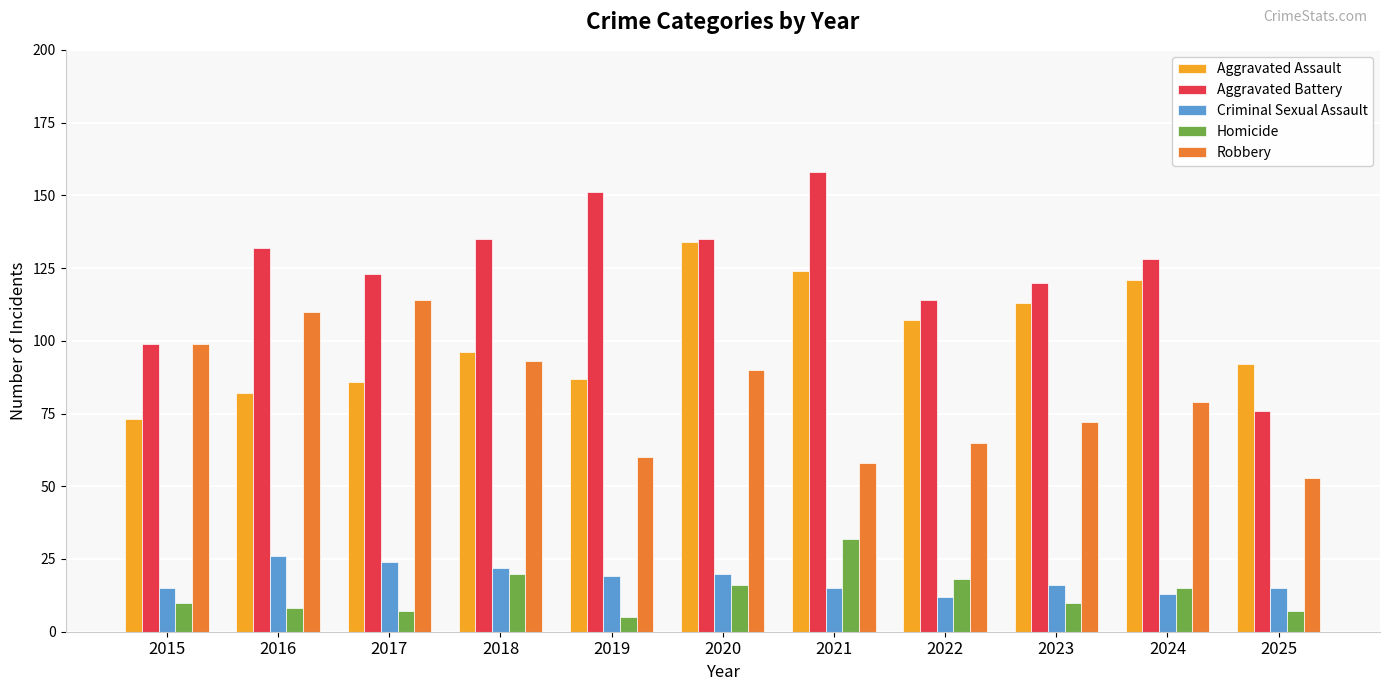

How many data points in Robbery are less than 79?

5